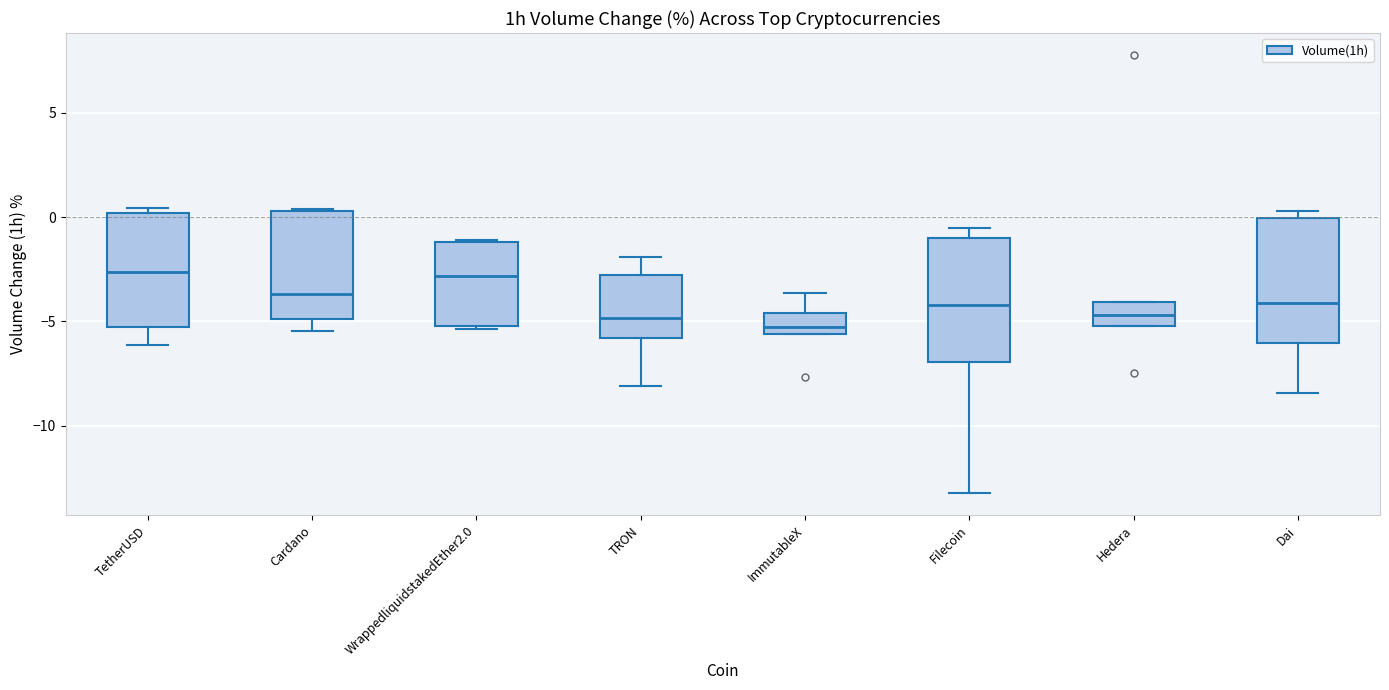

Where is the upper edge of the box for Dai on the y-axis? The values are not printed on the chart, so give them approximately, as read against the axis.

0.0